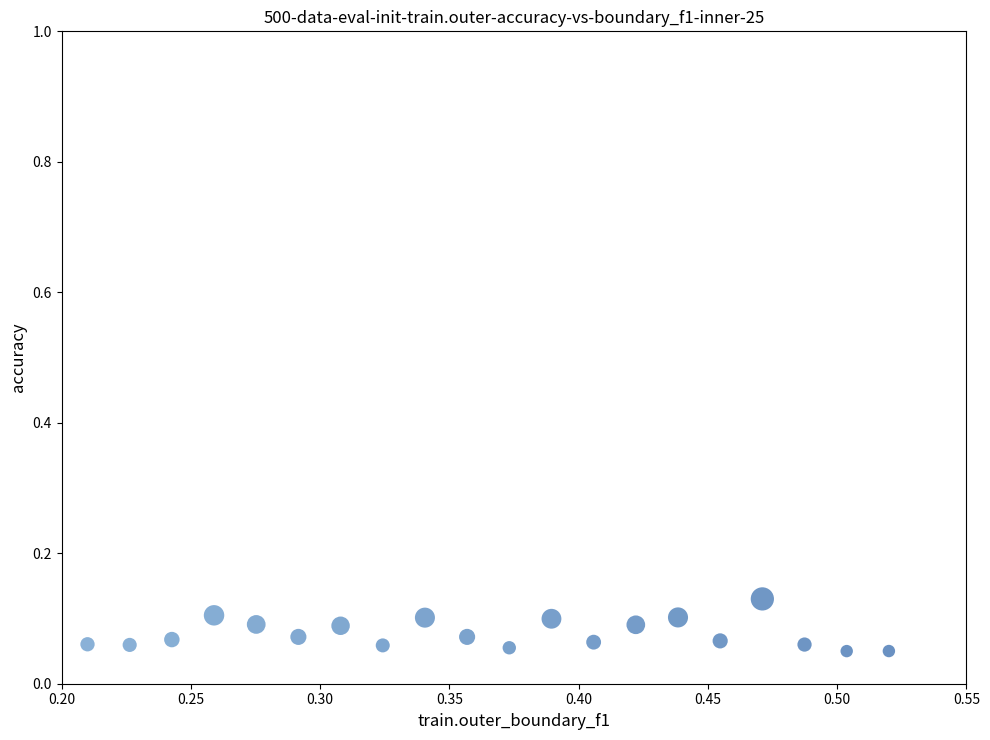

What is the range of X values (max minus min)?

0.3